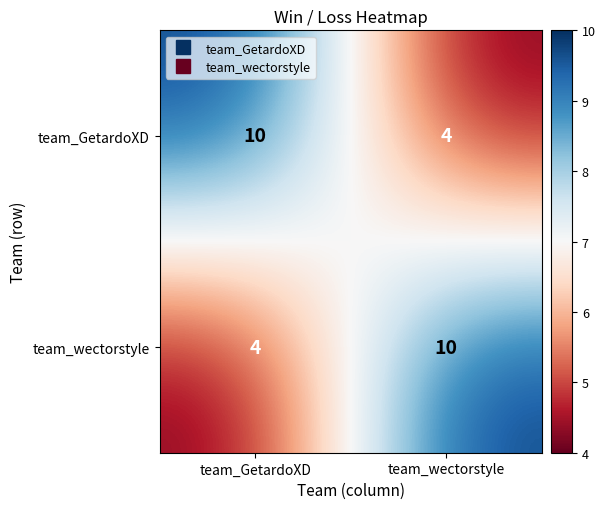

What is the spread (max minus min) of values at team_wectorstyle?

6